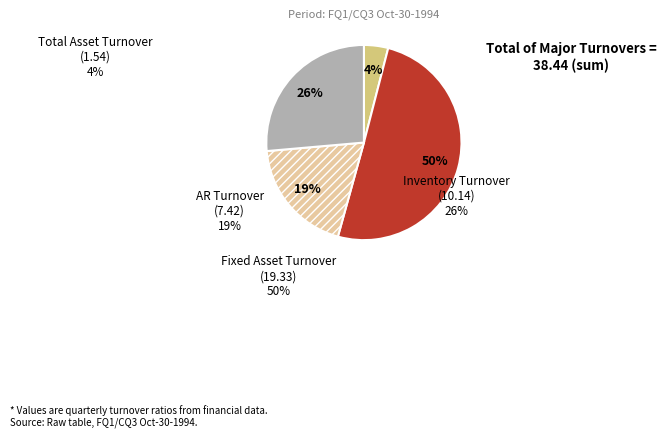

Is there any slice that represents more than half of the pie?

Yes